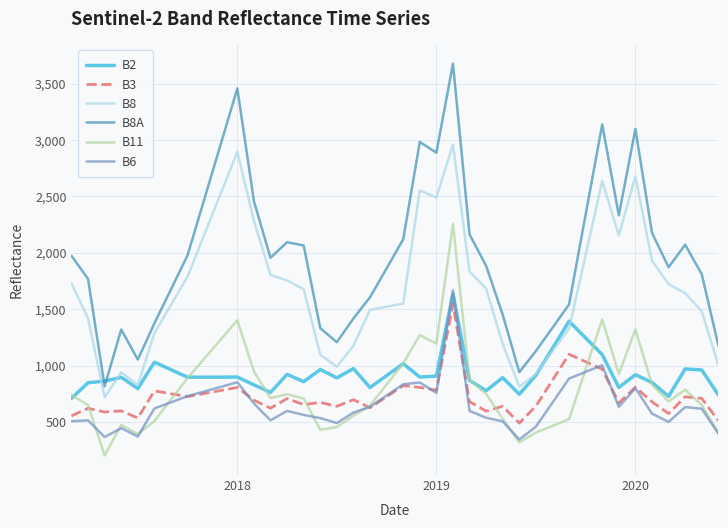

Which series has the widest spread of values?

B8A